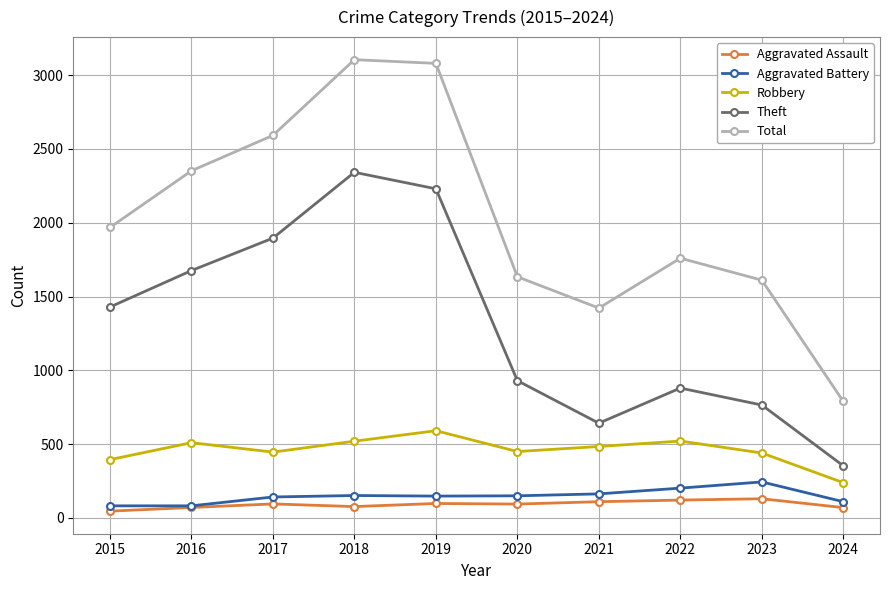

Between 2021 and 2023, which series saw the biggest shift?

Total